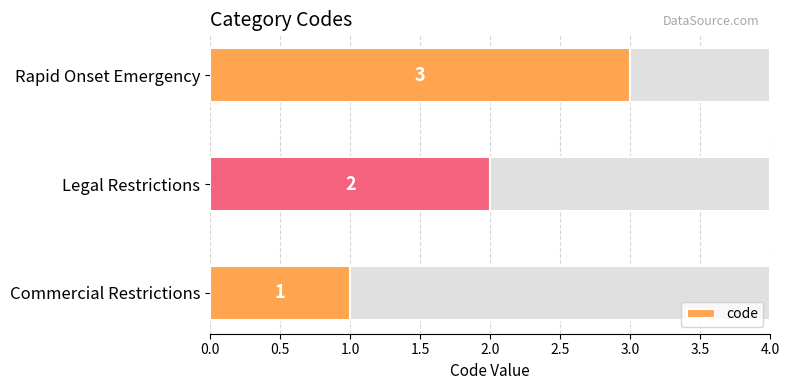

How many categories are shown in the chart?

3